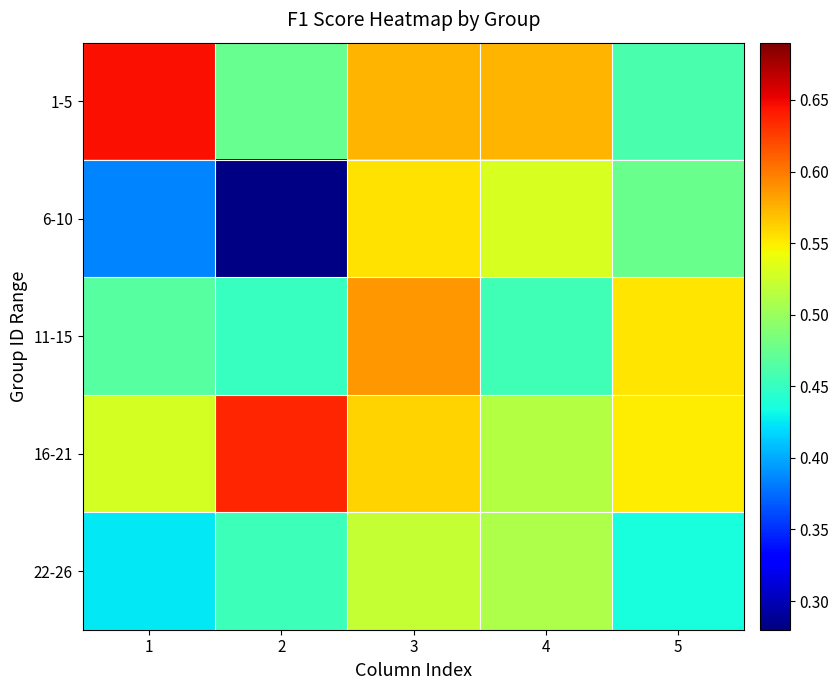

Which label corresponds to the largest value in the chart?

1